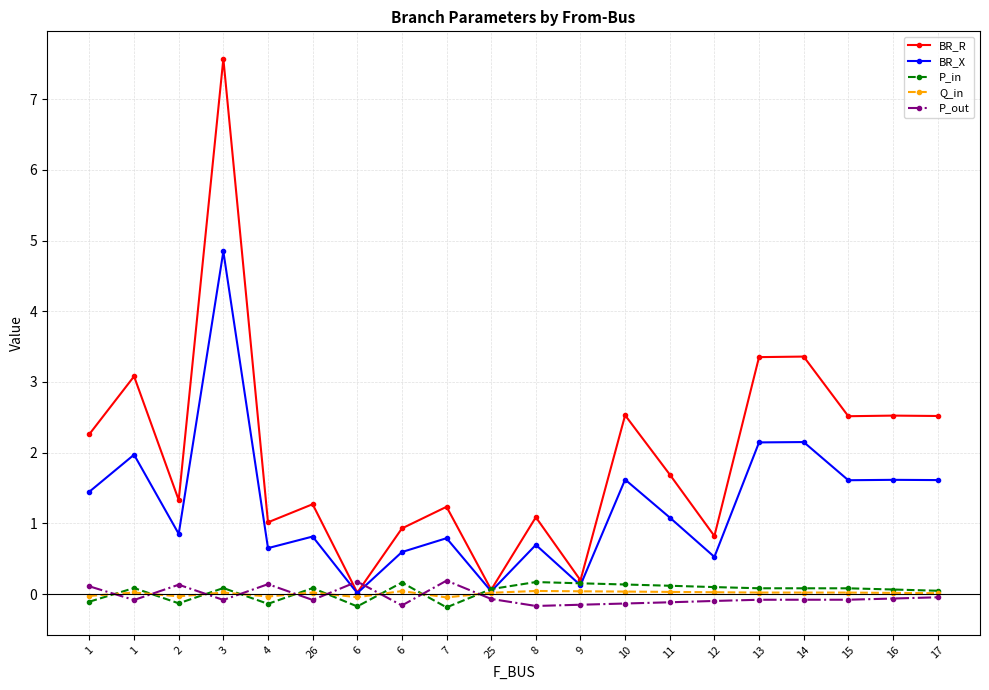

How many lines are shown in the chart?

5